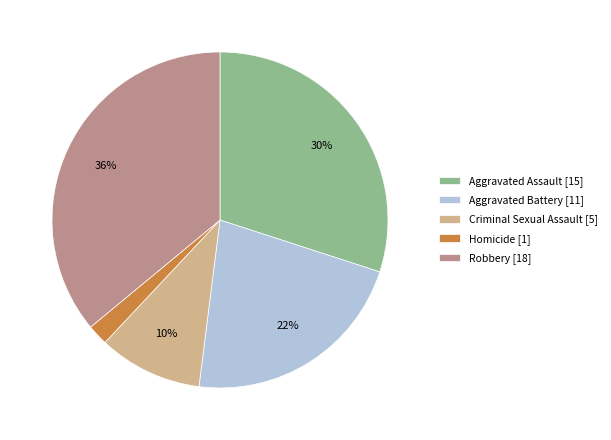

Does Aggravated Assault represent more than half of the total?

No